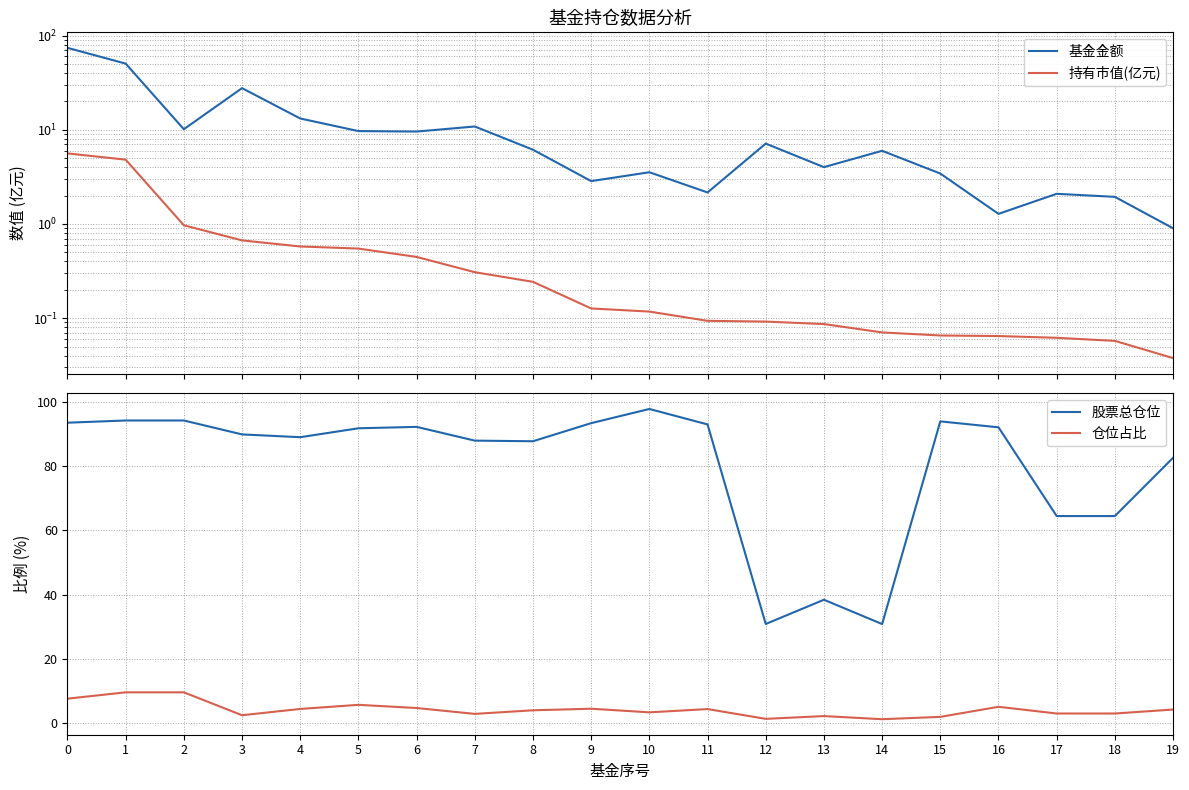

What is the difference between the highest and lowest values at 9?

93.3